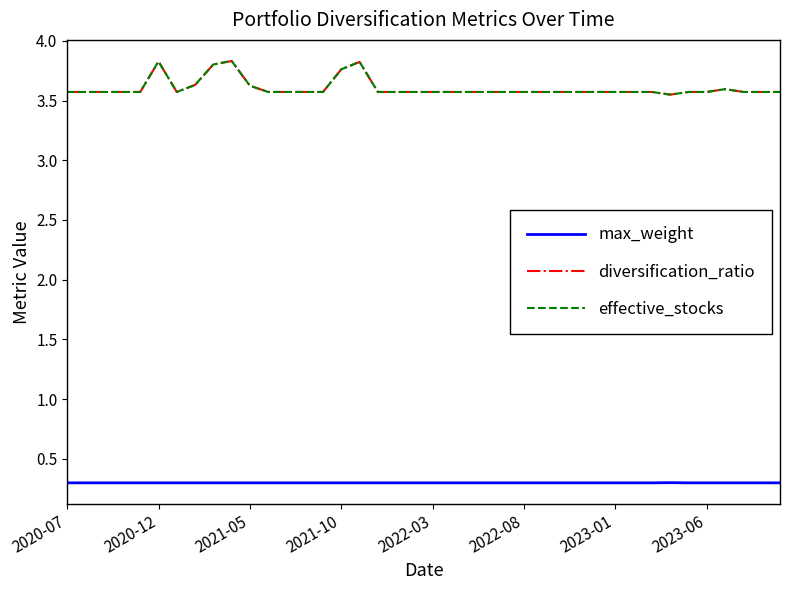

Does the chart have visible grid lines?

No